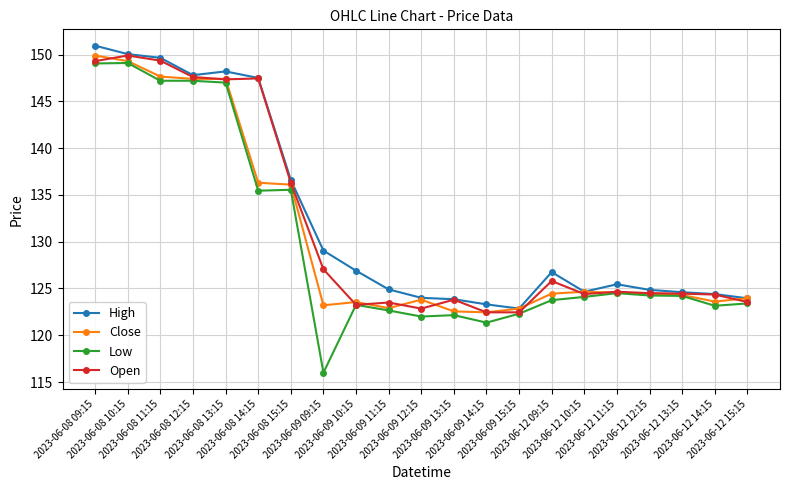

At how many categories does at least one series exceed 138?

6